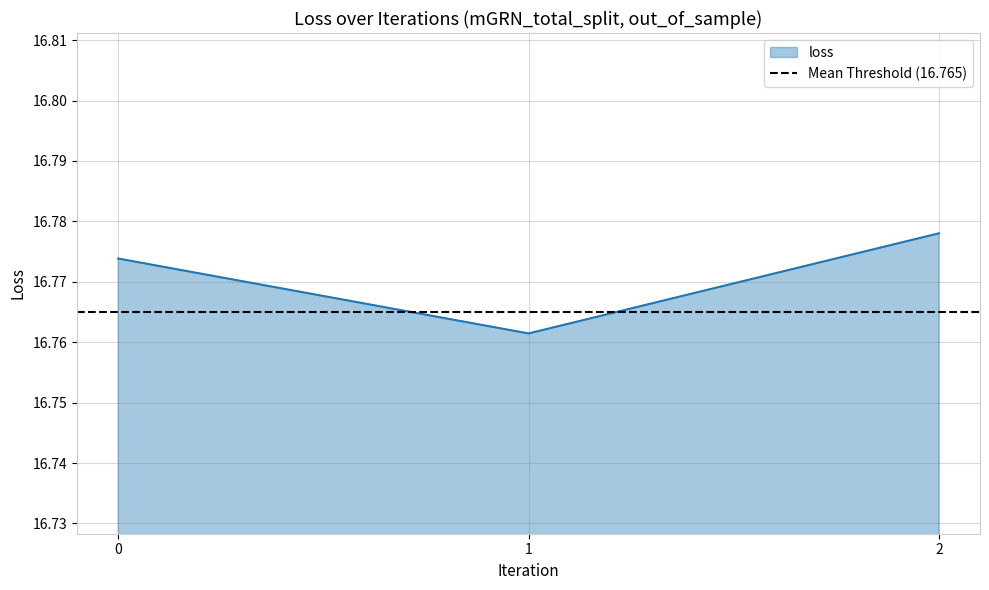

Where is the data nearest to the value 16?

1